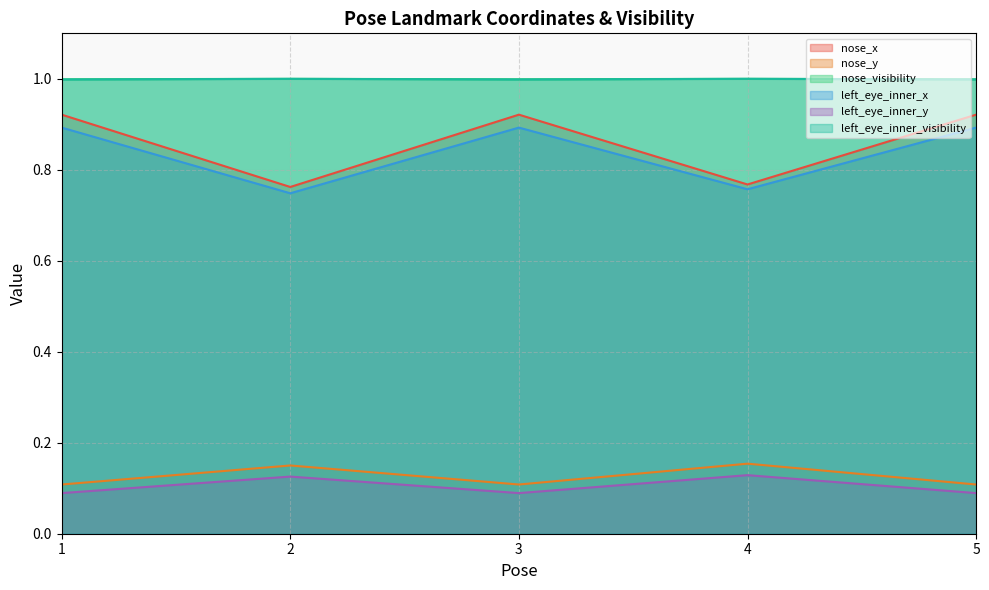

Reading left to right, transcribe all the data shown in this chart.

nose_x: 1=0.9	2=0.8	3=0.9	4=0.8	5=0.9
nose_y: 1=0.1	2=0.2	3=0.1	4=0.2	5=0.1
nose_visibility: 1=1.0	2=1.0	3=1.0	4=1.0	5=1.0
left_eye_inner_x: 1=0.9	2=0.7	3=0.9	4=0.8	5=0.9
left_eye_inner_y: 1=0.1	2=0.1	3=0.1	4=0.1	5=0.1
left_eye_inner_visibility: 1=1.0	2=1.0	3=1.0	4=1.0	5=1.0